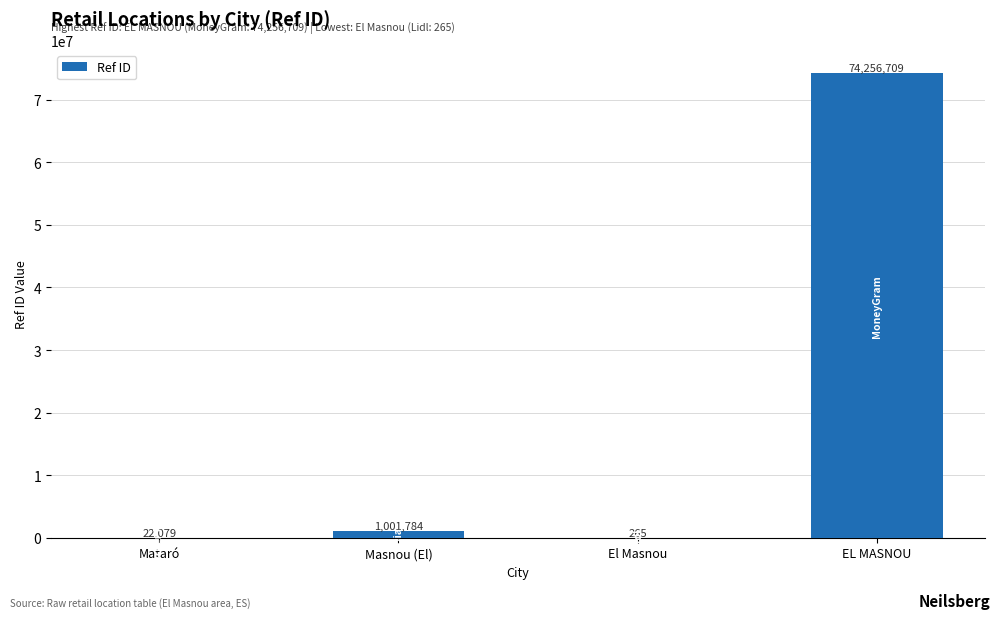

True or false: the data shows 1001784 at Masnou (El).

True